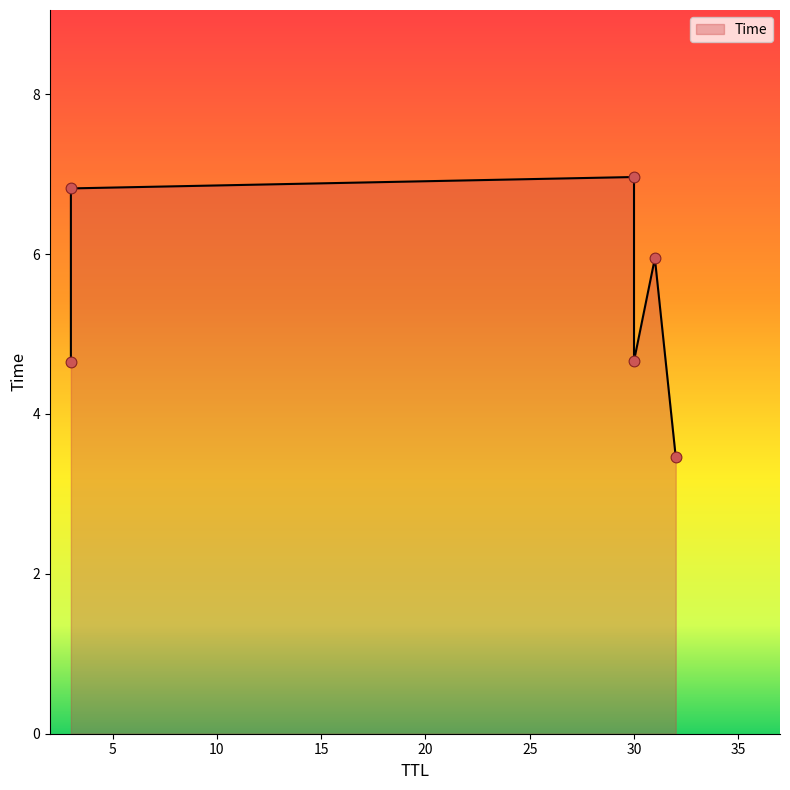

What is the change in value from 31 to 3?

+0.9